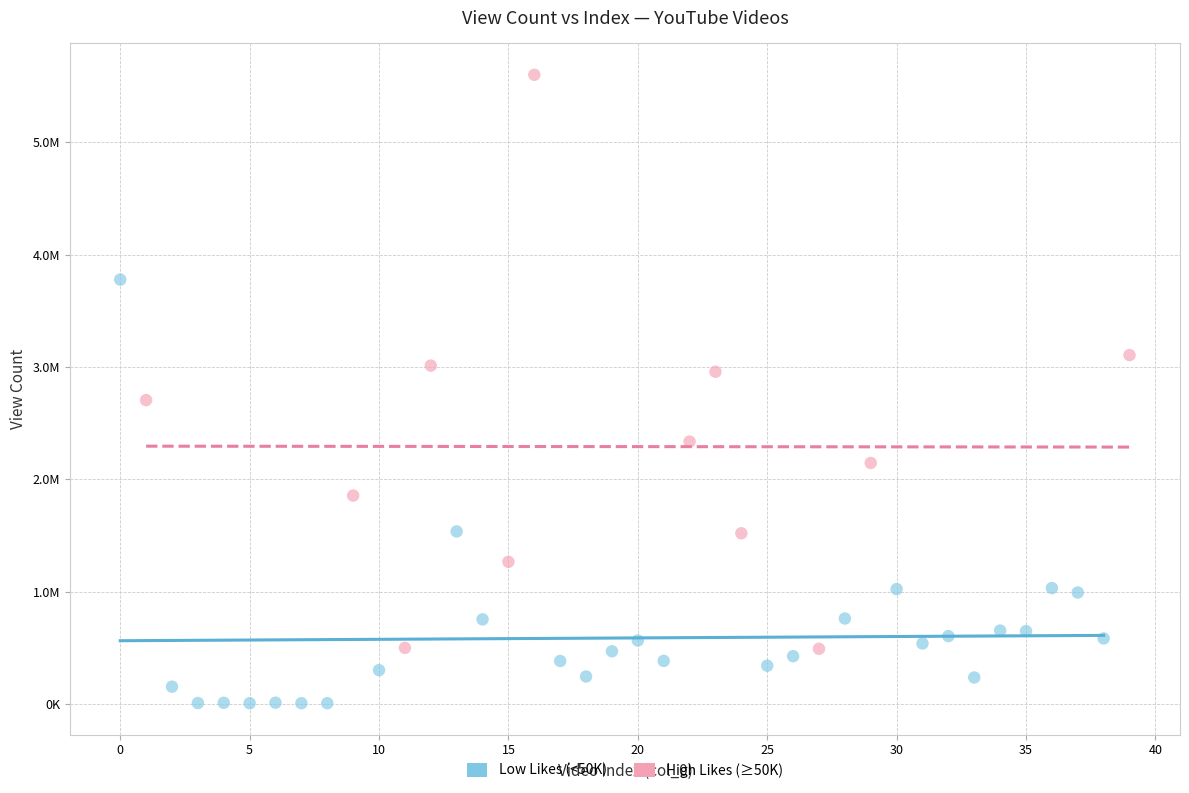

Which series contains the lowest Y value?

Low Likes (<50K)